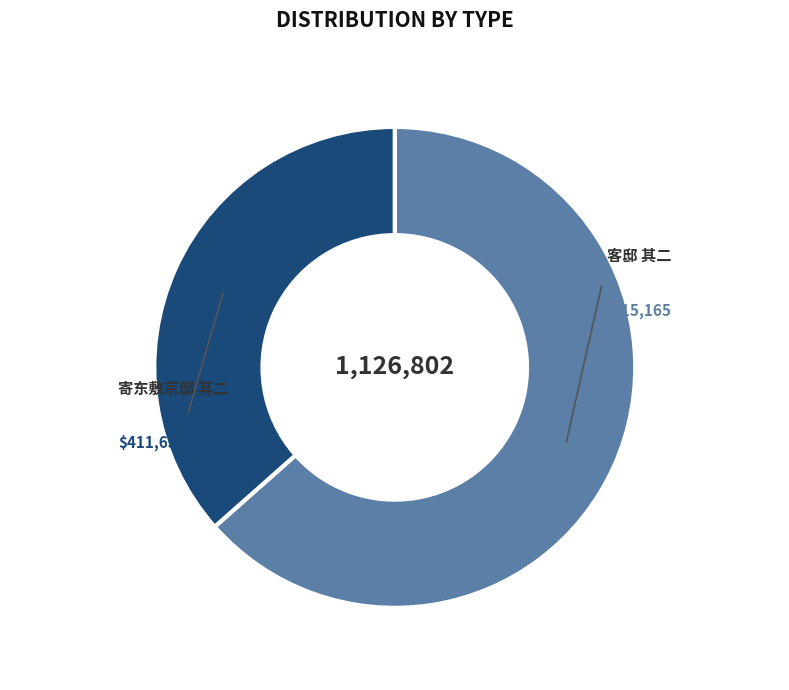

Does any single category account for the majority?

Yes